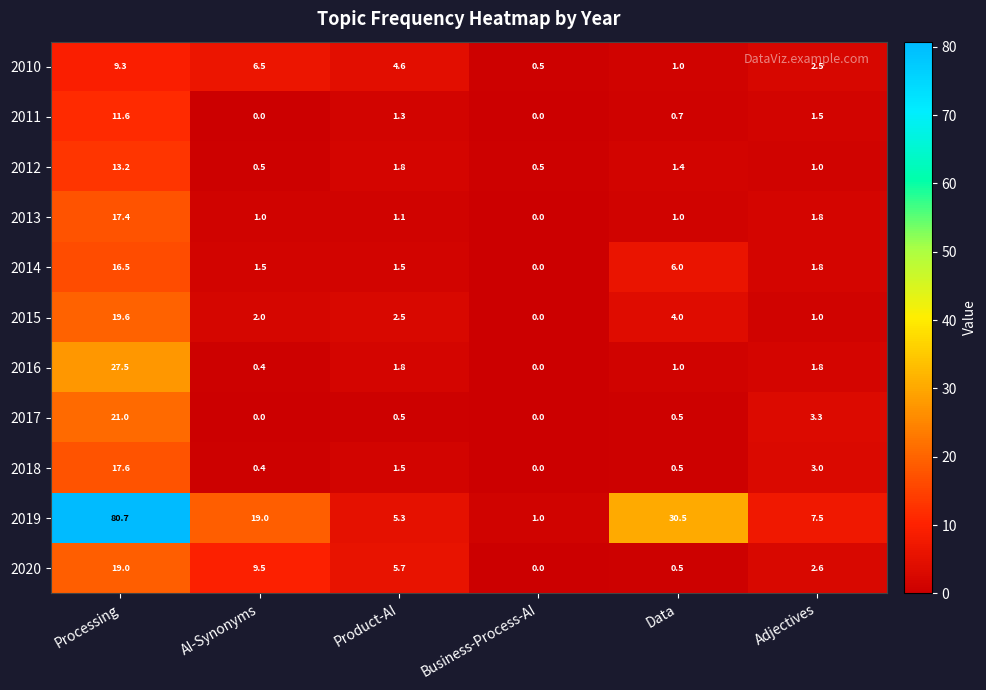

What is the difference between the second highest and second lowest values in the 2011 series?

1.5